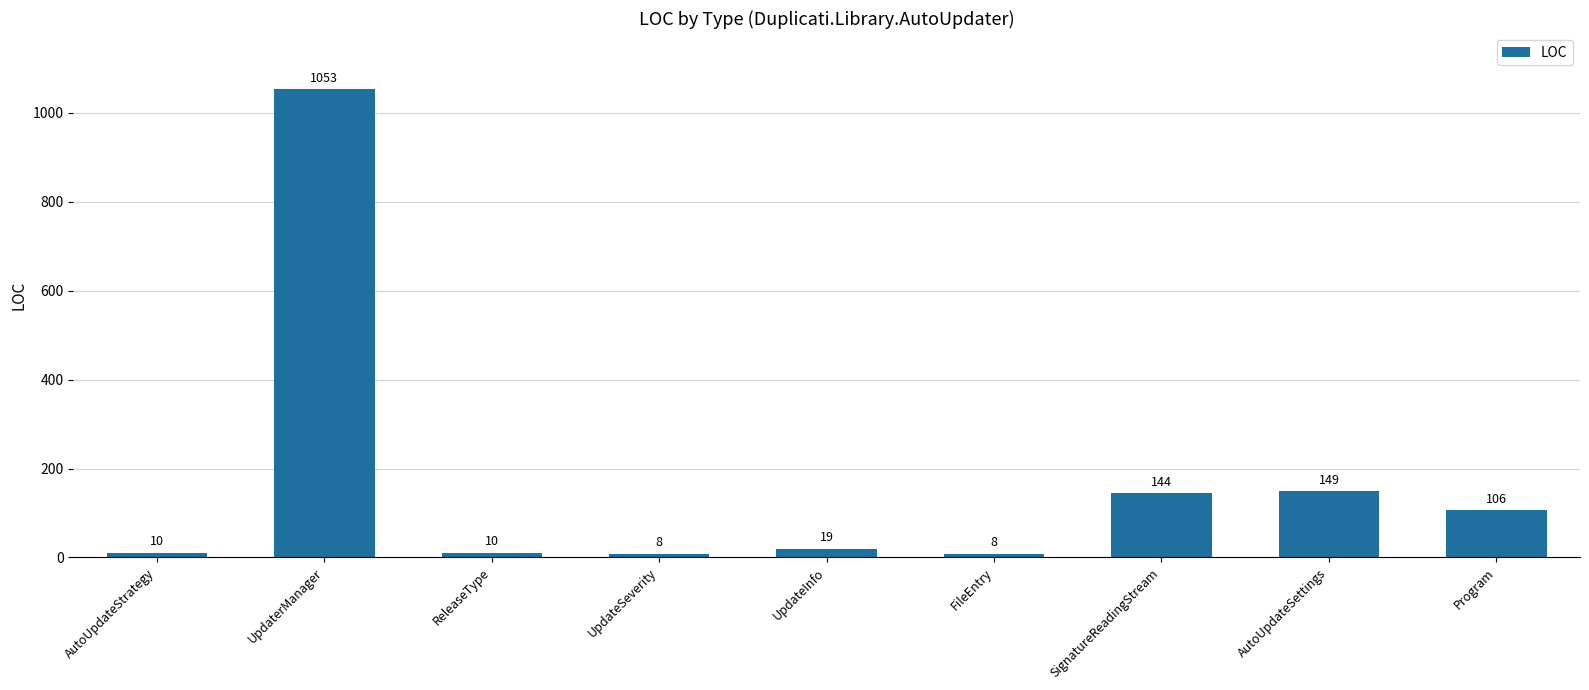

Does the chart contain stacked bars?

No